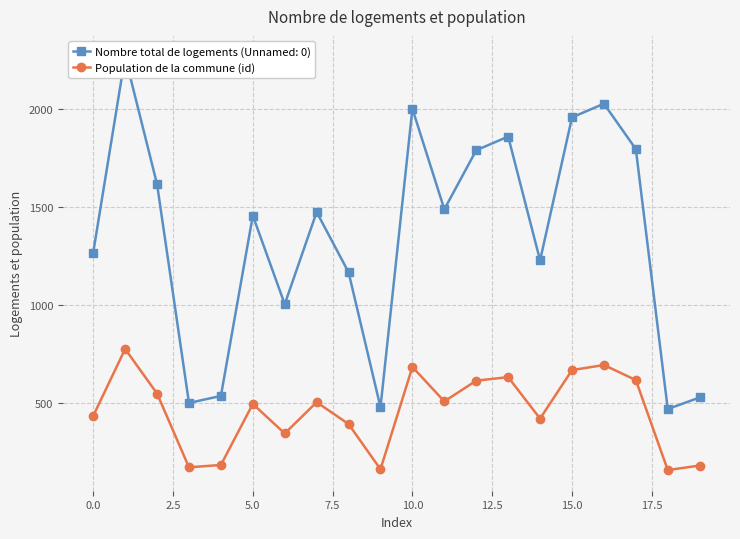

How many lines are shown in the chart?

1